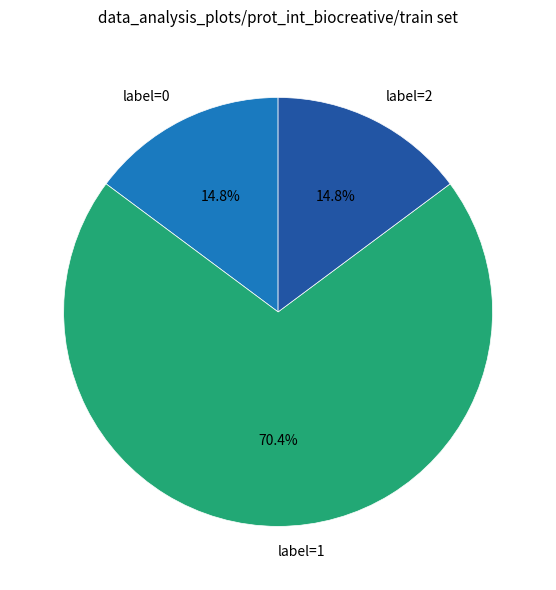

How many slices are in this pie chart?

3